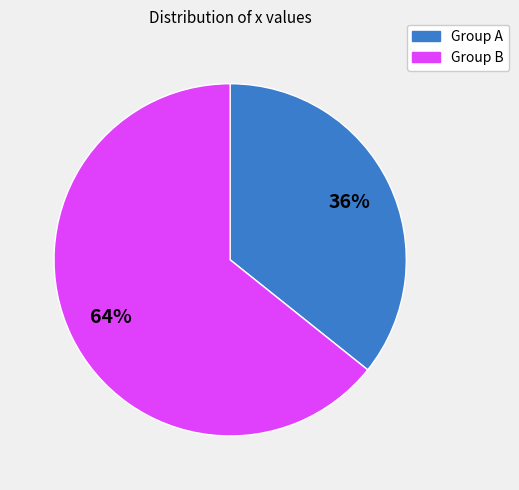

Does any single category account for the majority?

Yes